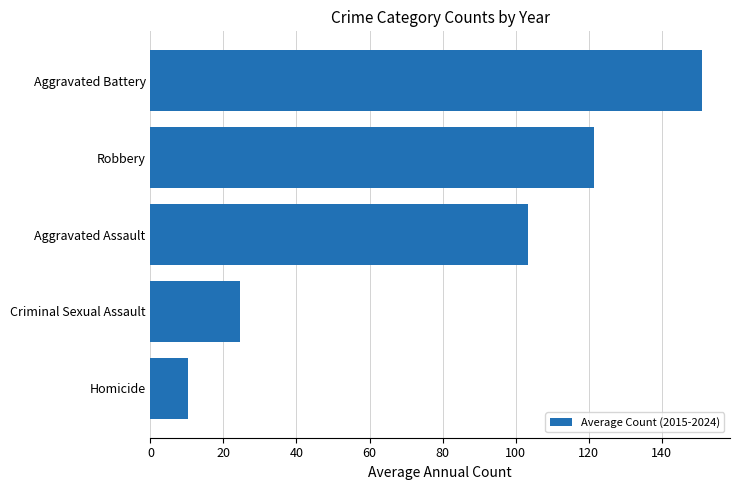

What is the change in value from Homicide to Criminal Sexual Assault?

+14.3